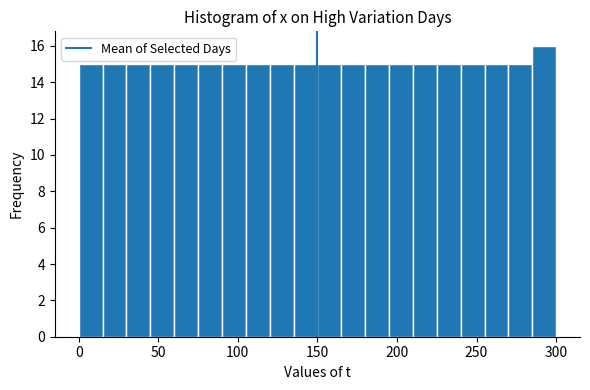

Around what value on the x-axis is the tallest bar? Give the approximate position of its centre, as read against the axis.

295